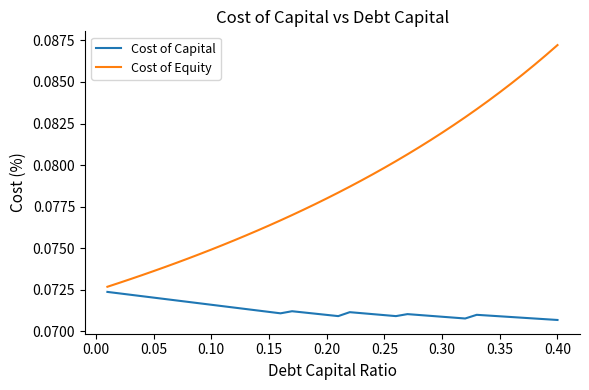

How many distinct data groups are displayed?

2